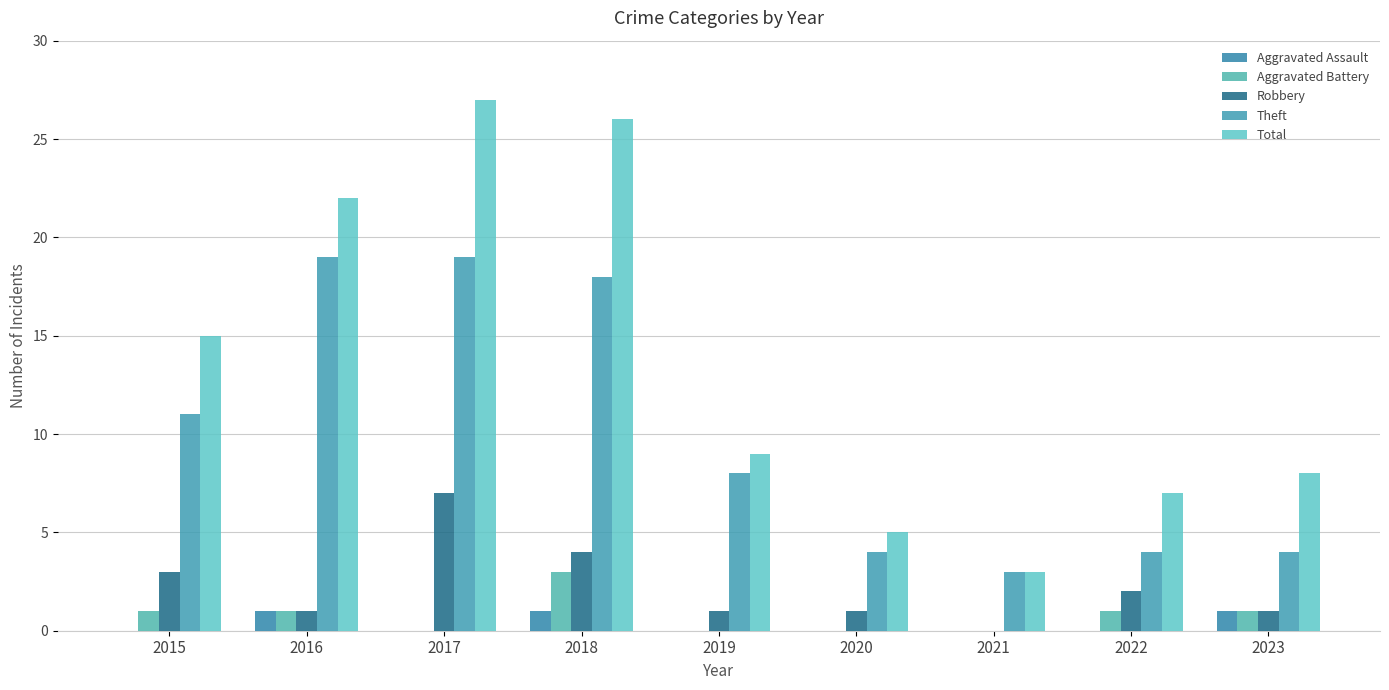

Is the value of Total at 2020 greater than the value of Robbery at 2018?

Yes